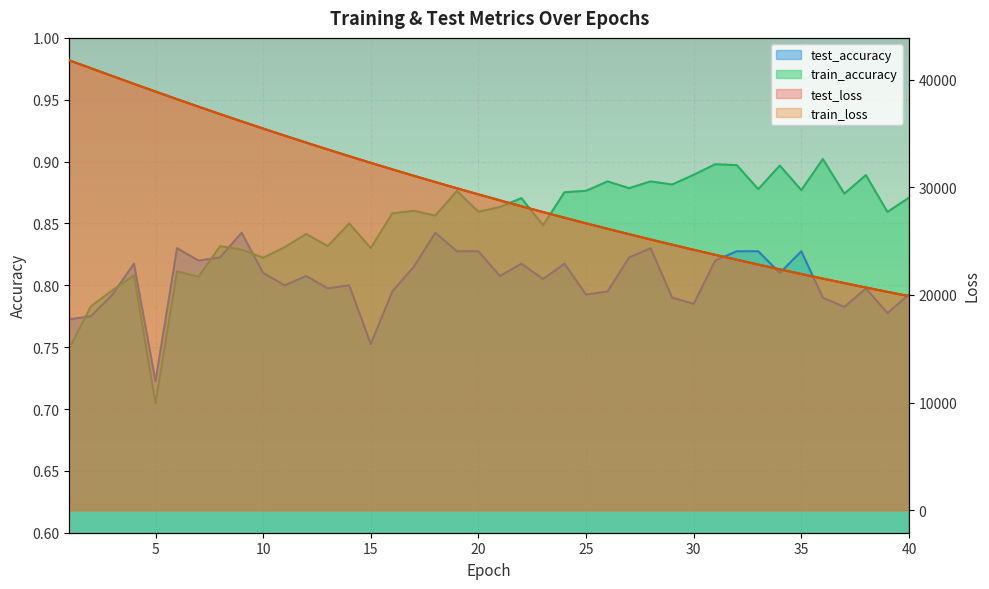

What is the total value across all series at 31?

47443.0